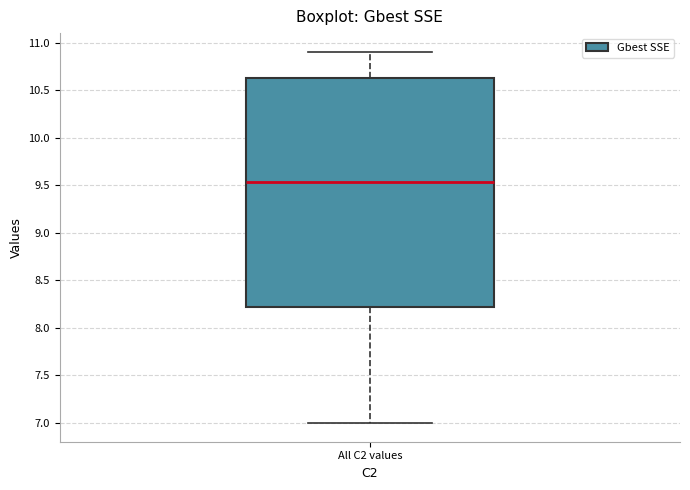

Where does the upper whisker of the box for All C2 values end on the y-axis? The values are not printed on the chart, so give them approximately, as read against the axis.

10.90